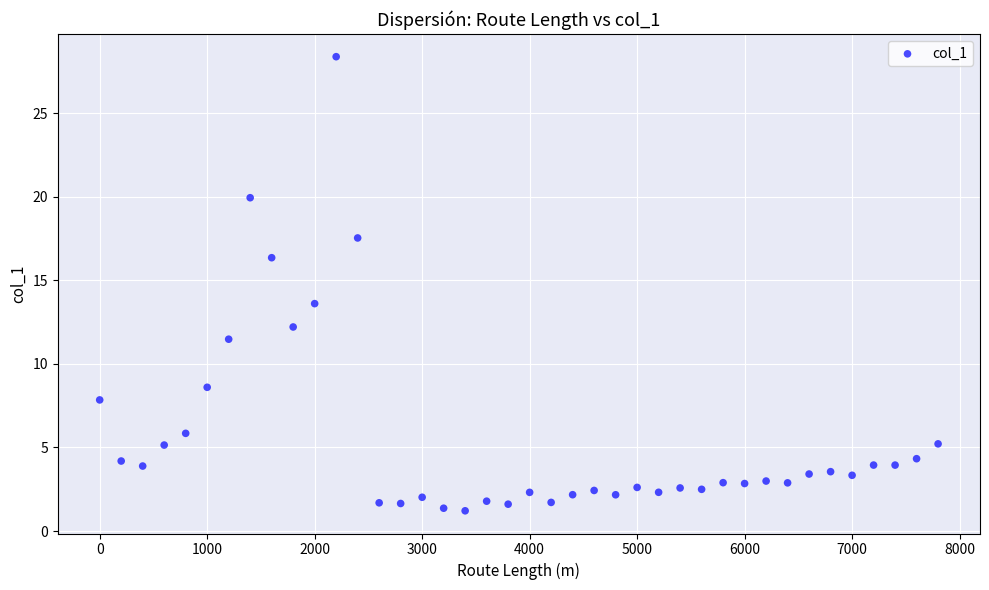

What Y value in the scatter plot is closest to 14?

13.6